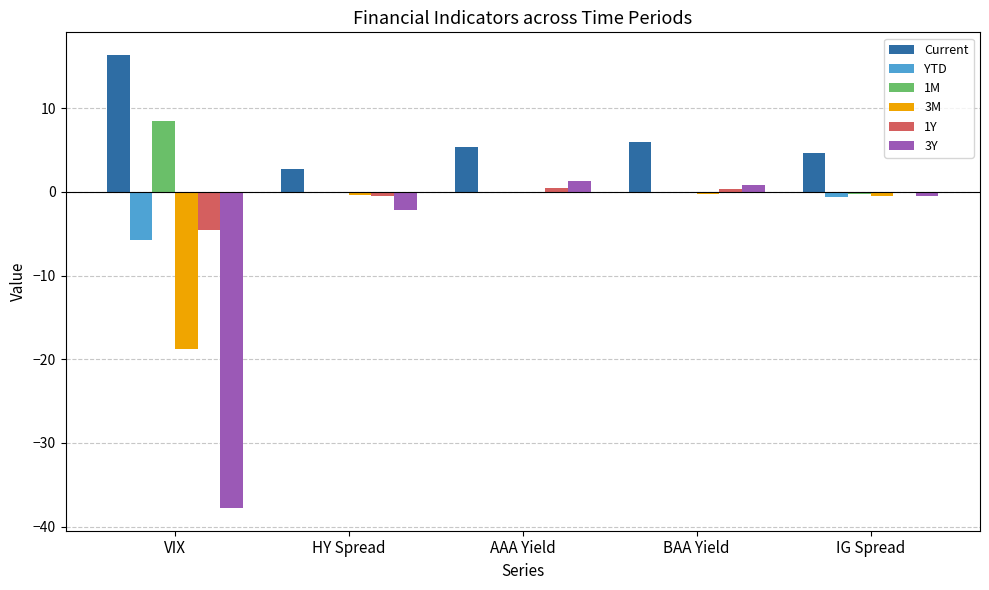

What are all the series names shown in the legend?

Current, YTD, 1M, 3M, 1Y, 3Y